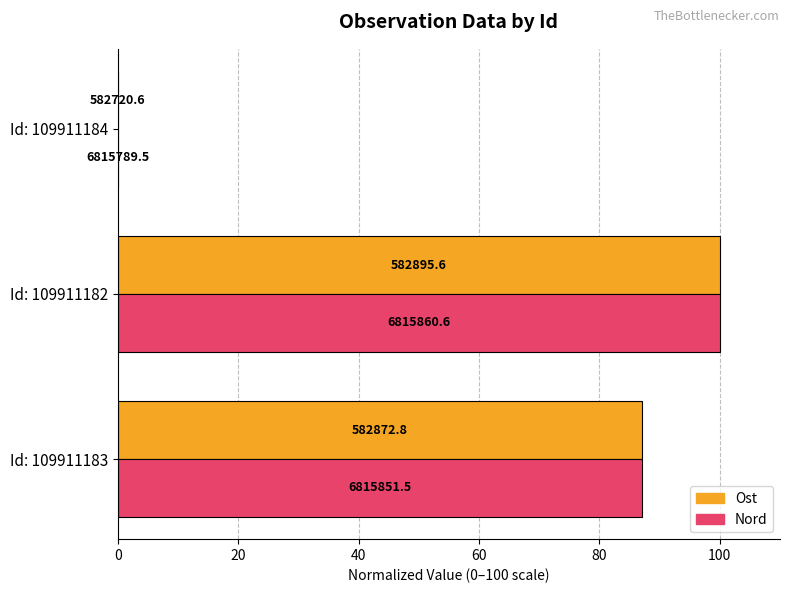

What are all the series names shown in the legend?

Ost, Nord